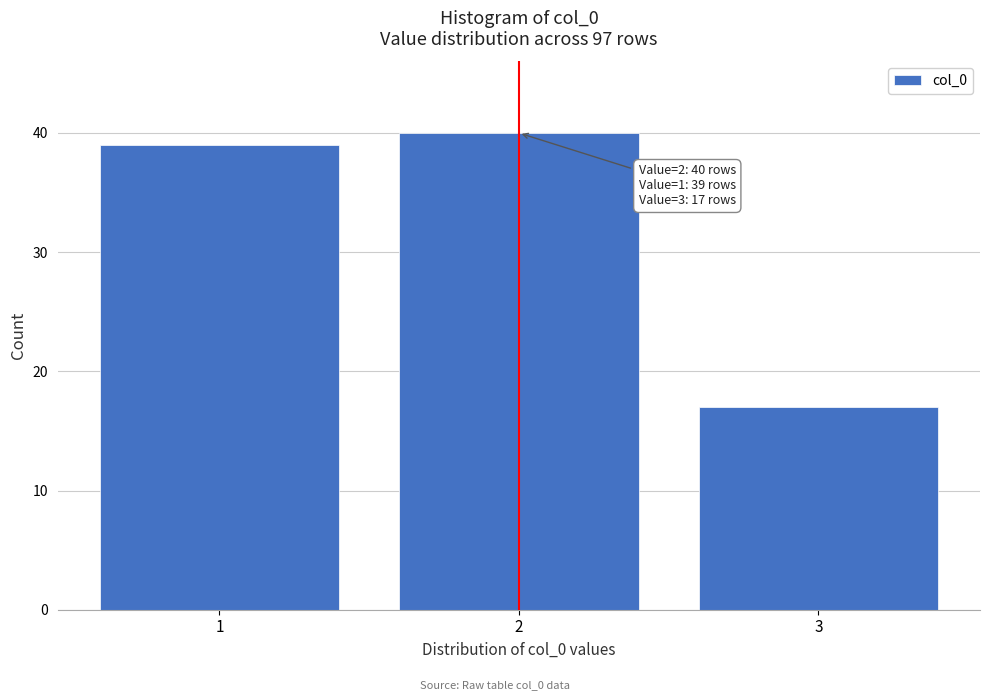

Reading left to right, extract all data points from this chart.

39	40	17